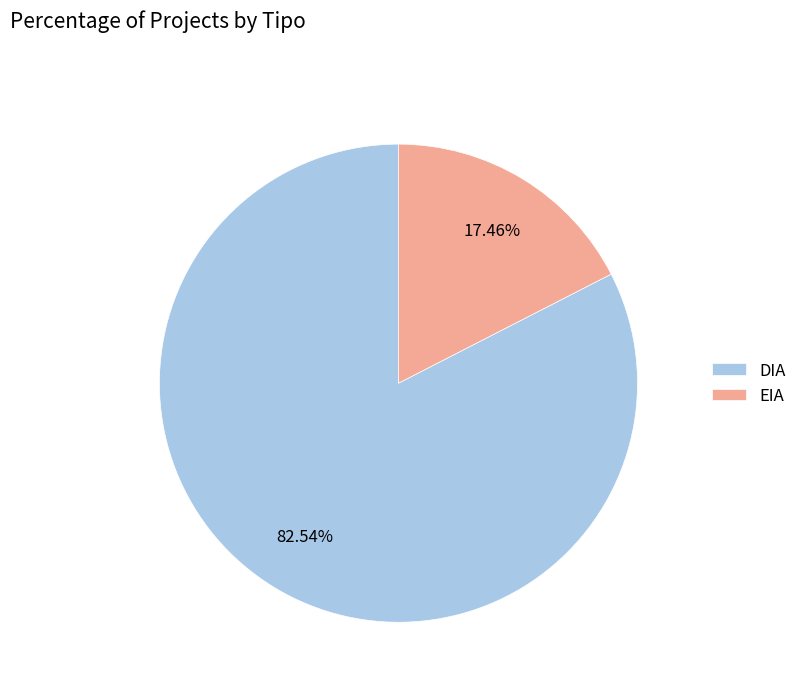

Which category accounts for the majority?

DIA